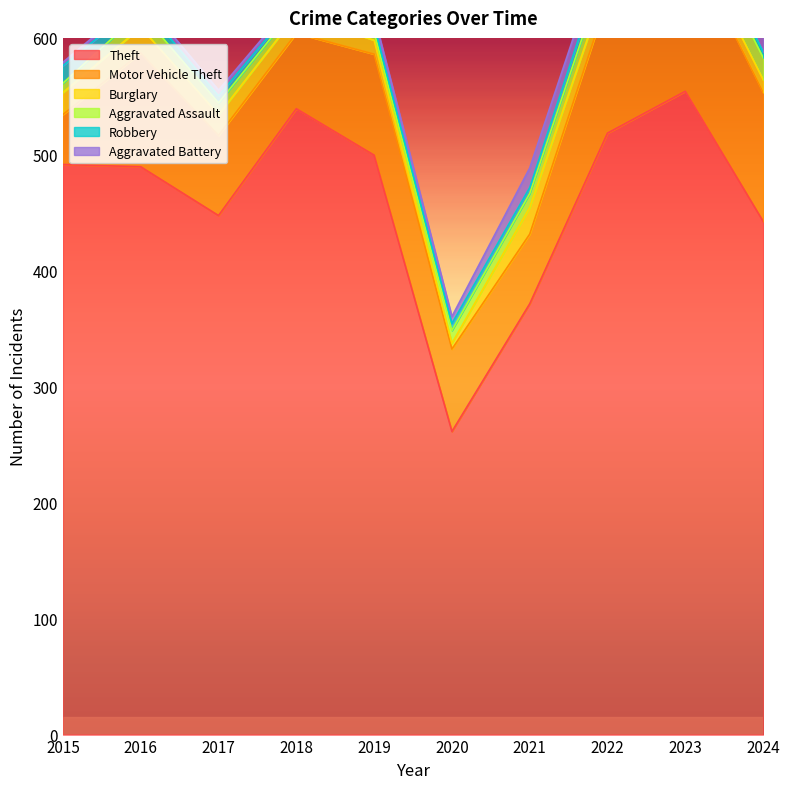

What is the spread (max minus min) of values at 2024?

437